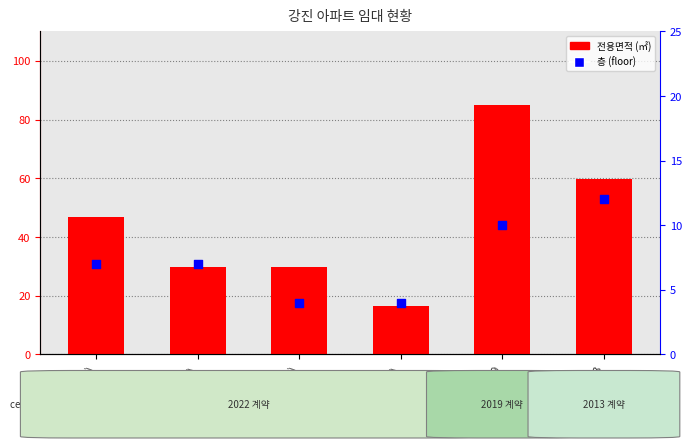

At which category is the sum across all series the highest?

2019